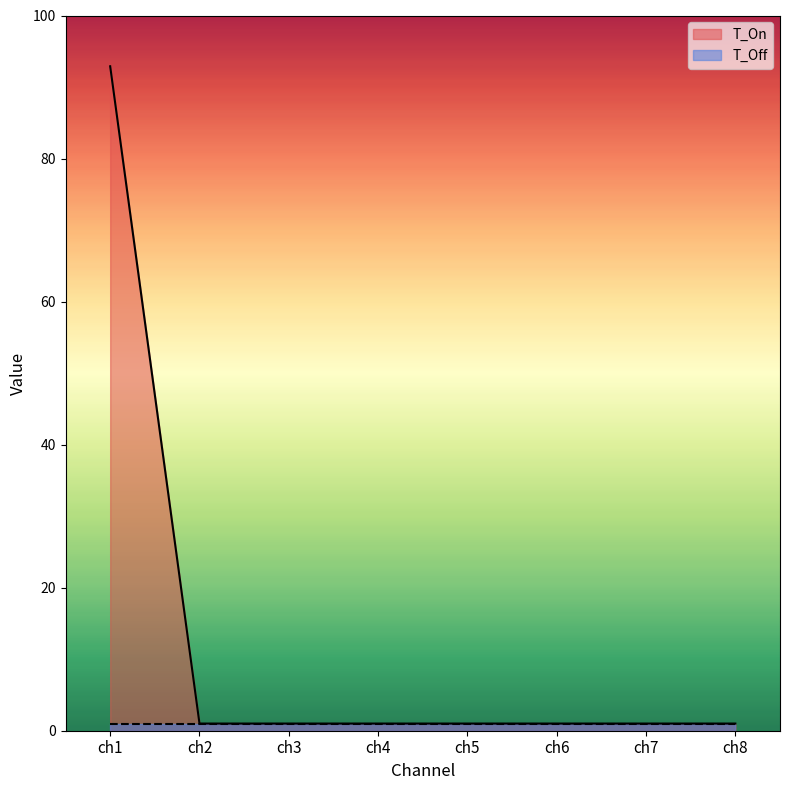

How many series are shown in this chart?

2